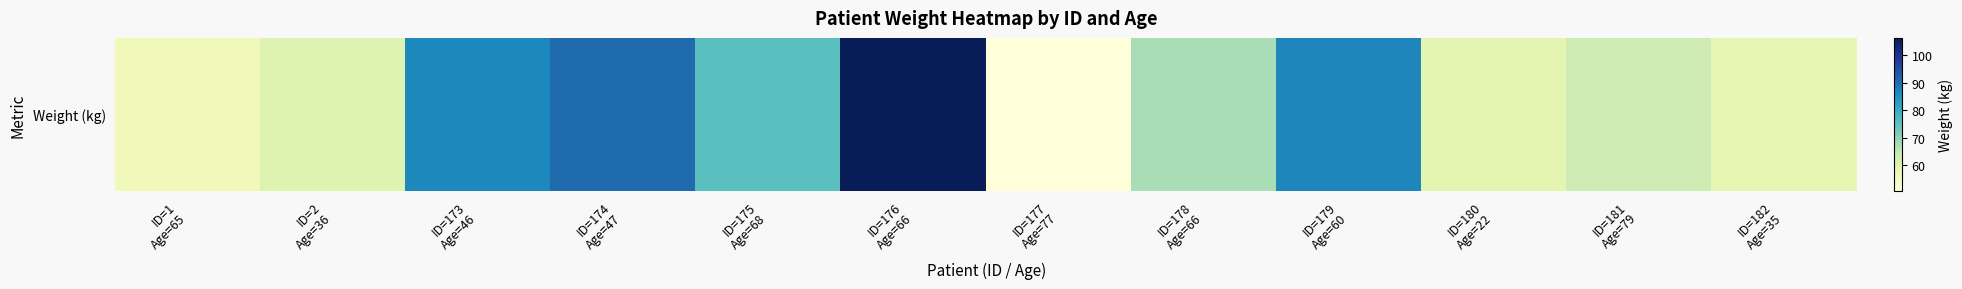

List the labels in order of value, largest first.

ID=176
Age=66, ID=174
Age=47, ID=179
Age=60, ID=173
Age=46, ID=175
Age=68, ID=178
Age=66, ID=181
Age=79, ID=2
Age=36, ID=180
Age=22, ID=182
Age=35, ID=1
Age=65, ID=177
Age=77